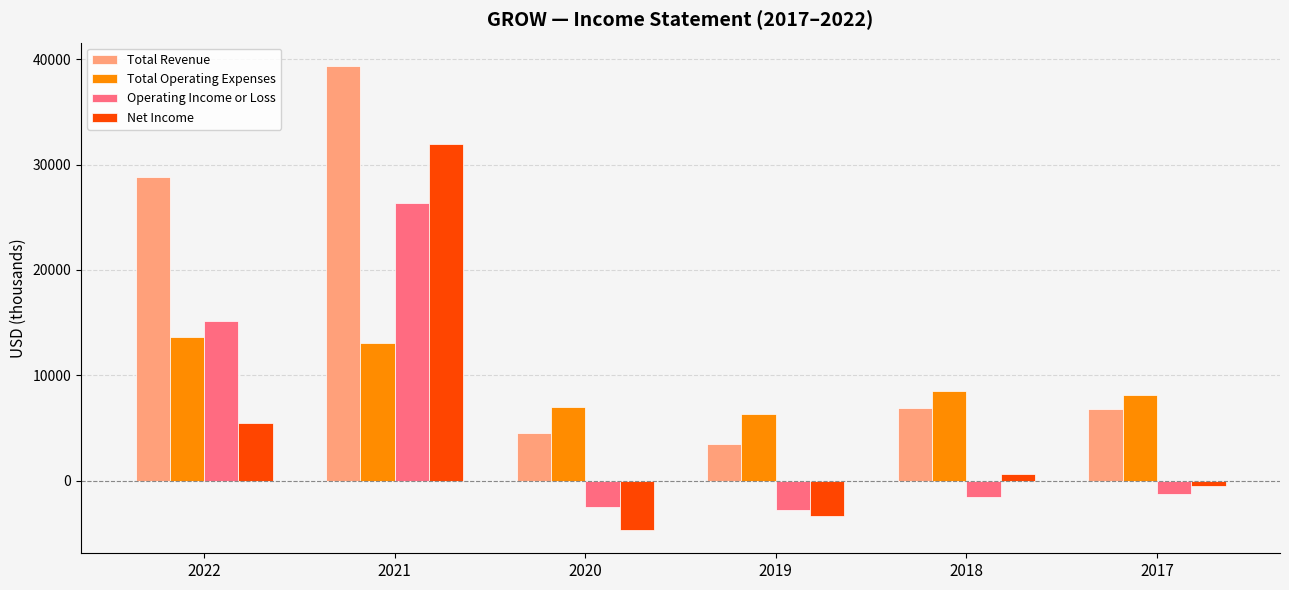

Rank the categories by Net Income value from lowest to highest.

2020, 2019, 2017, 2018, 2022, 2021